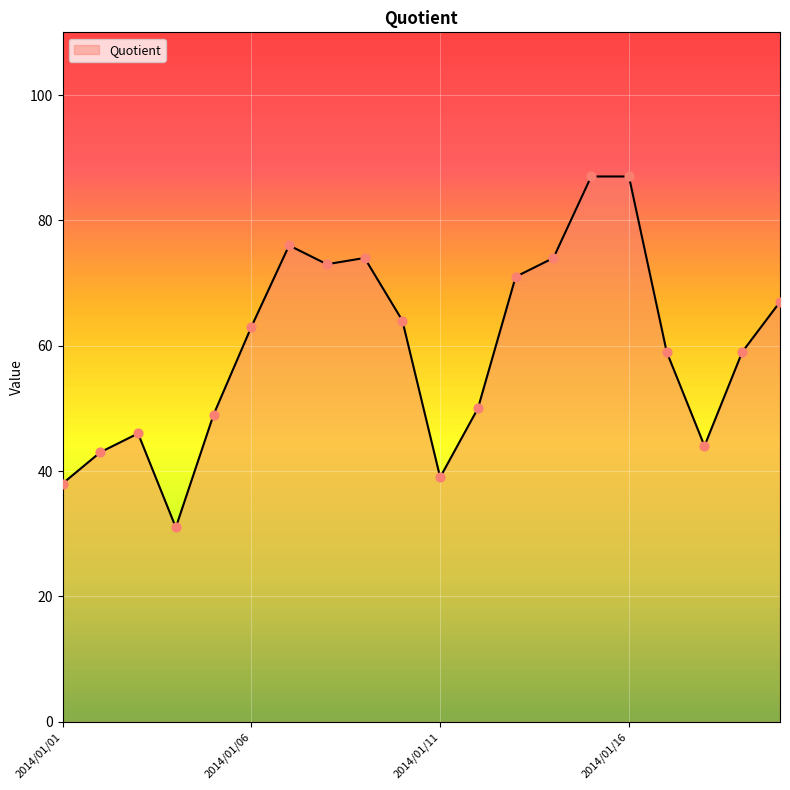

What is the maximum value shown in the chart?

87